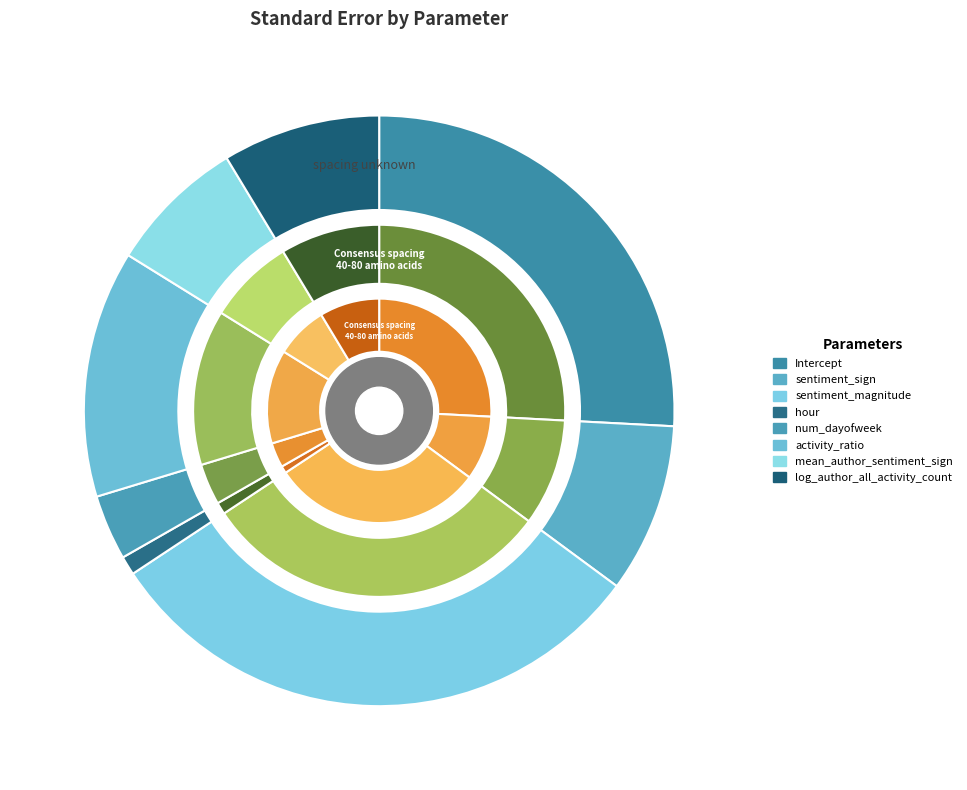

To the nearest percent, what percentage of the pie is Intercept?

26%